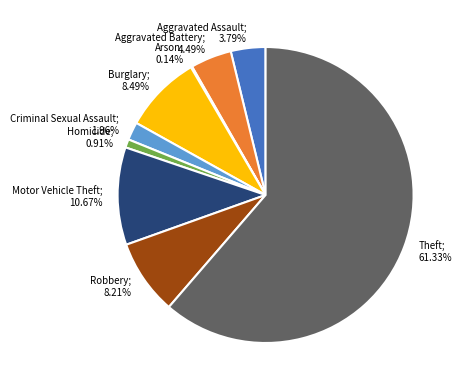

Is there any slice that represents more than half of the pie?

Yes